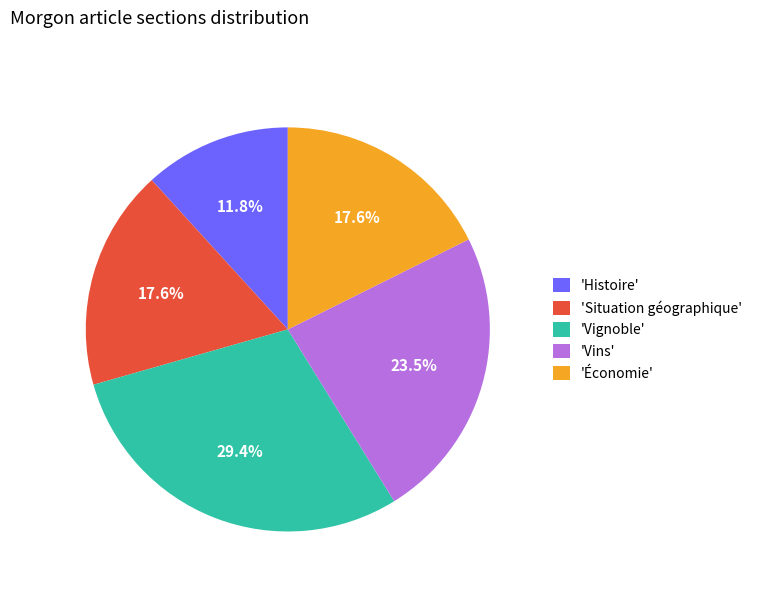

Approximately how many times larger is the value at 'Vins' compared to 'Vignoble'?

0.8